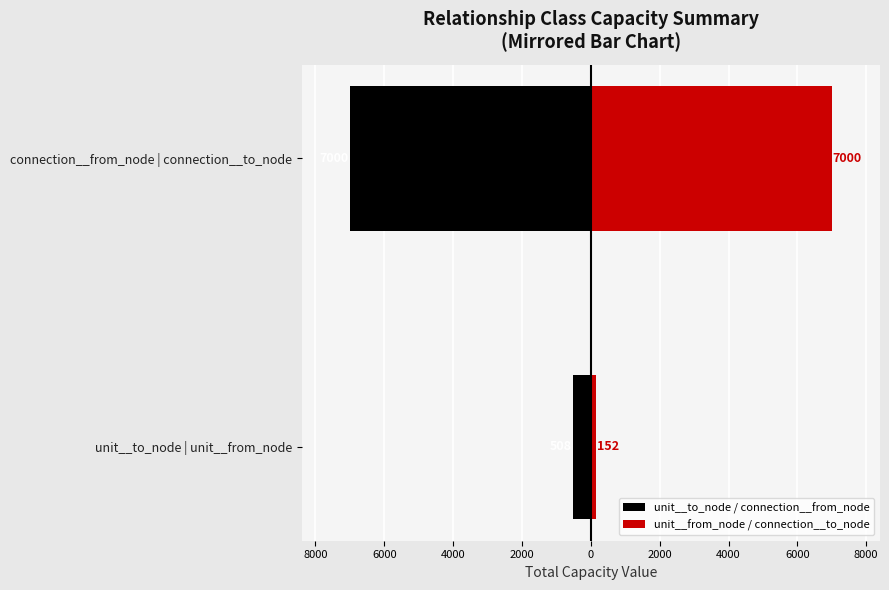

The value of unit__to_node / connection__from_node at connection__from_node | connection__to_node is -3204. True or false?

False